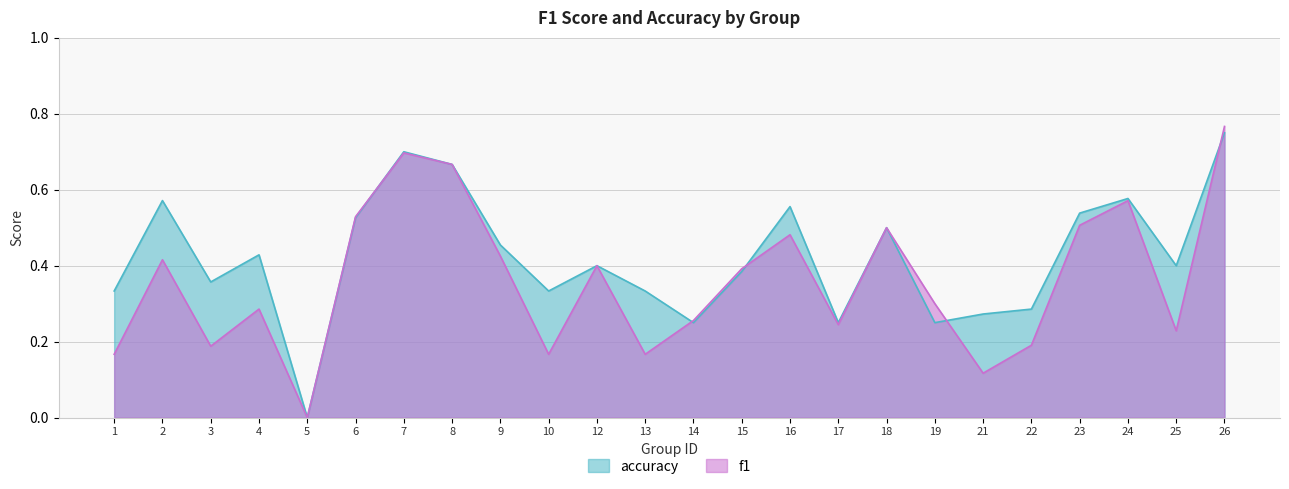

Is the value of f1 at 16 greater than the value of accuracy at 5?

Yes